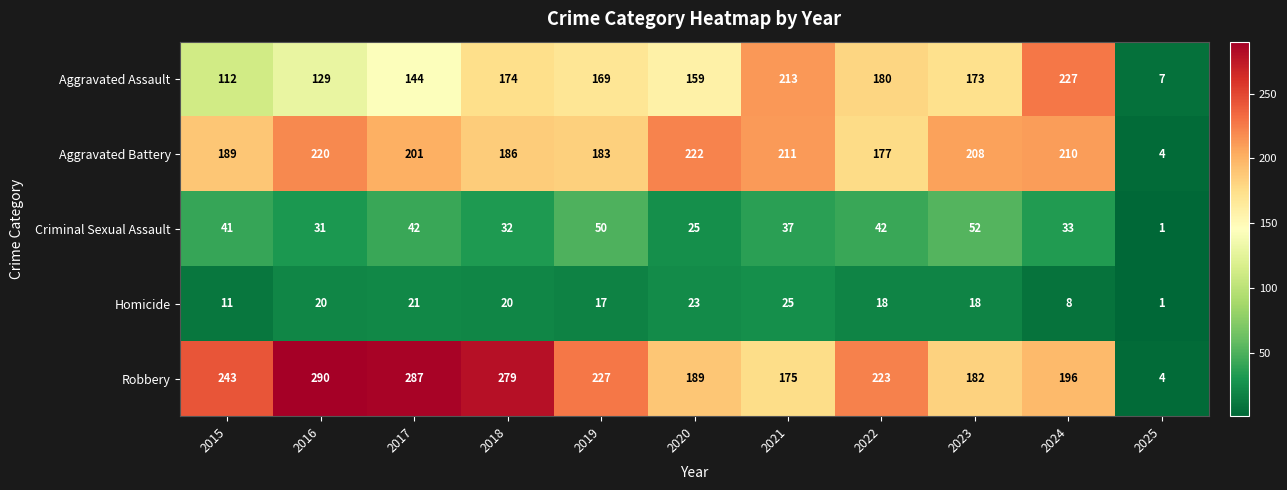

Where is Aggravated Assault nearest to the value 117?

2015